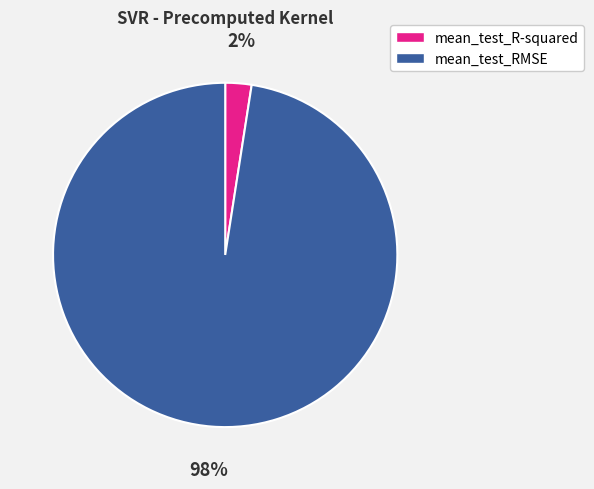

Rank the categories by value from lowest to highest.

mean_test_R-squared, mean_test_RMSE